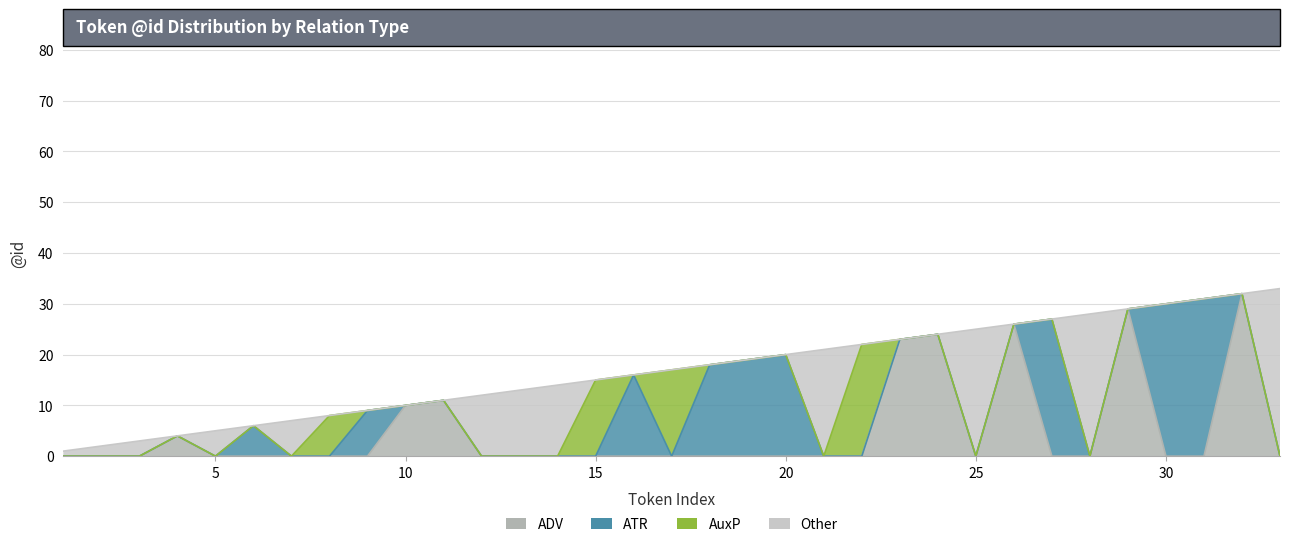

What is the sum of all Other values?

164